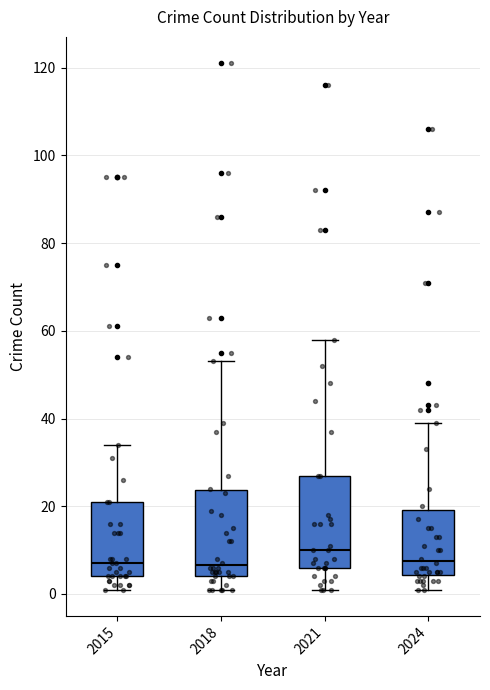

Reading left to right, read every box against the y-axis: the position of its median line, the range the box covers, and the ends of its whiskers. The values are not printed on the chart, so give them approximately, as read against the axis.

2015: median 8, box 4 to 22, whiskers 2 to 34
2018: median 6, box 4 to 24, whiskers 2 to 54
2021: median 10, box 6 to 28, whiskers 2 to 58
2024: median 8, box 4 to 20, whiskers 2 to 40